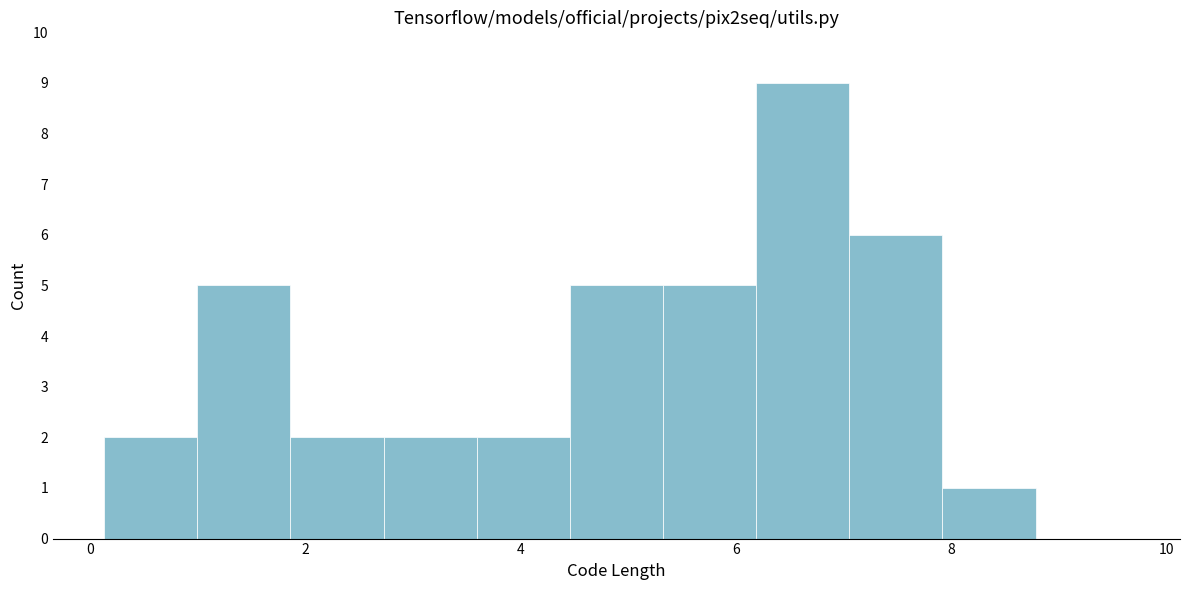

Over which range of the x-axis is the bar tallest?

6.2 to 7.0